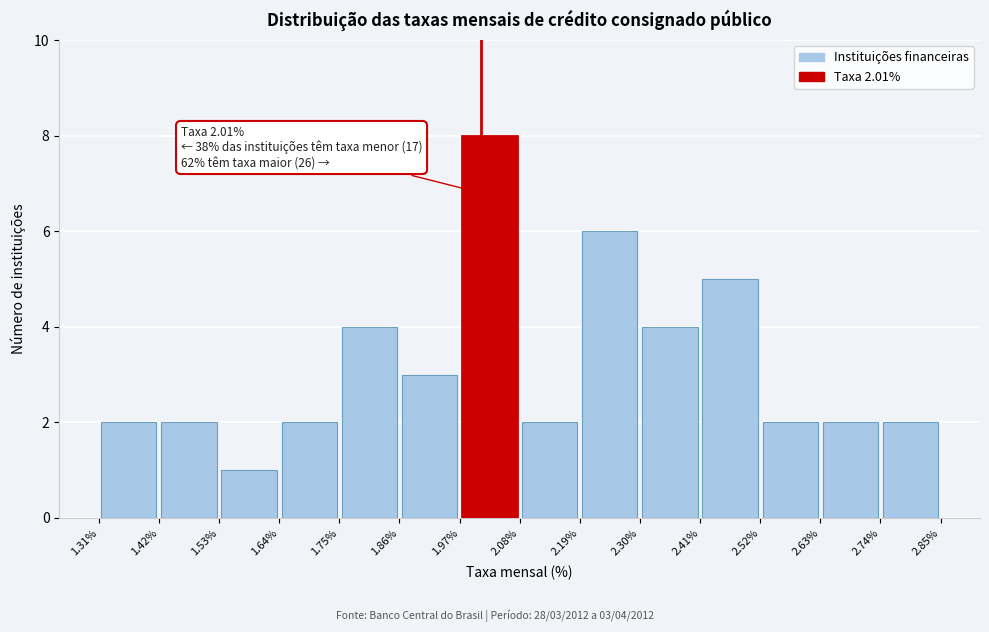

Over which range of the x-axis is the bar tallest?

1.97% to 2.08%